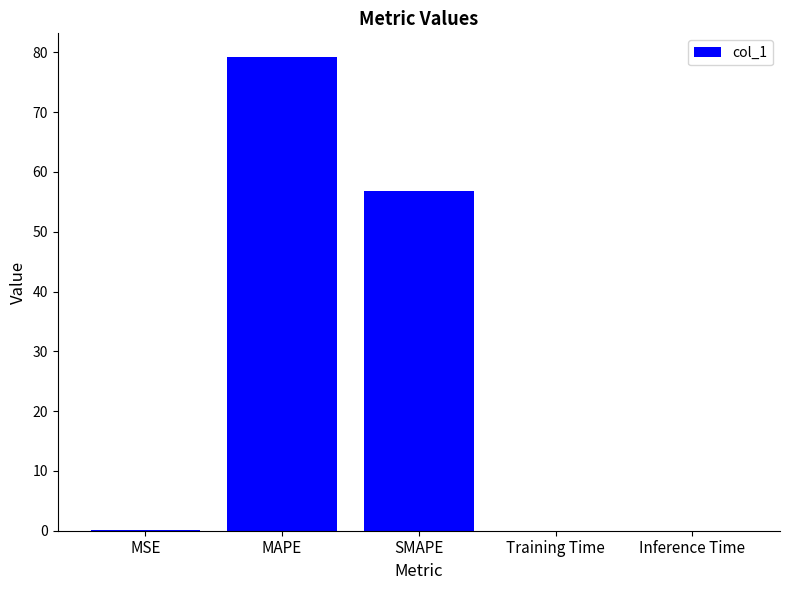

Which category has the highest value across all series?

MAPE